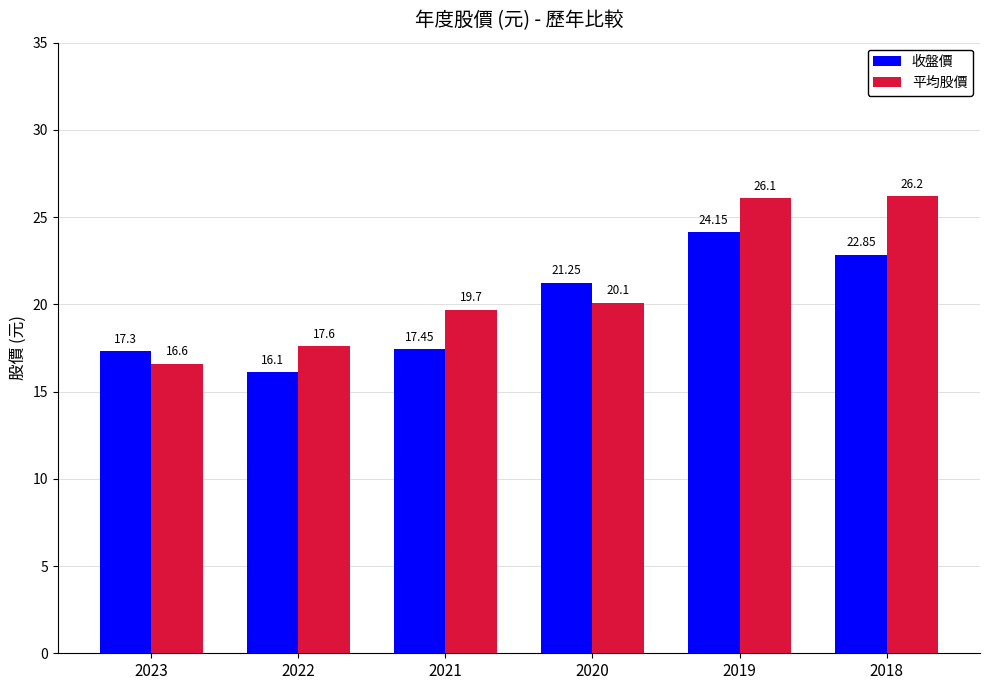

How many data points in 收盤價 are above 21?

3